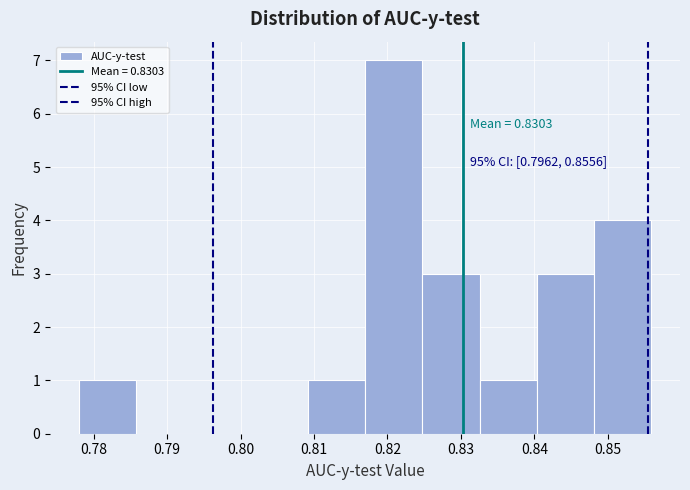

Which range on the x-axis has the tallest bar?

0.817 to 0.825